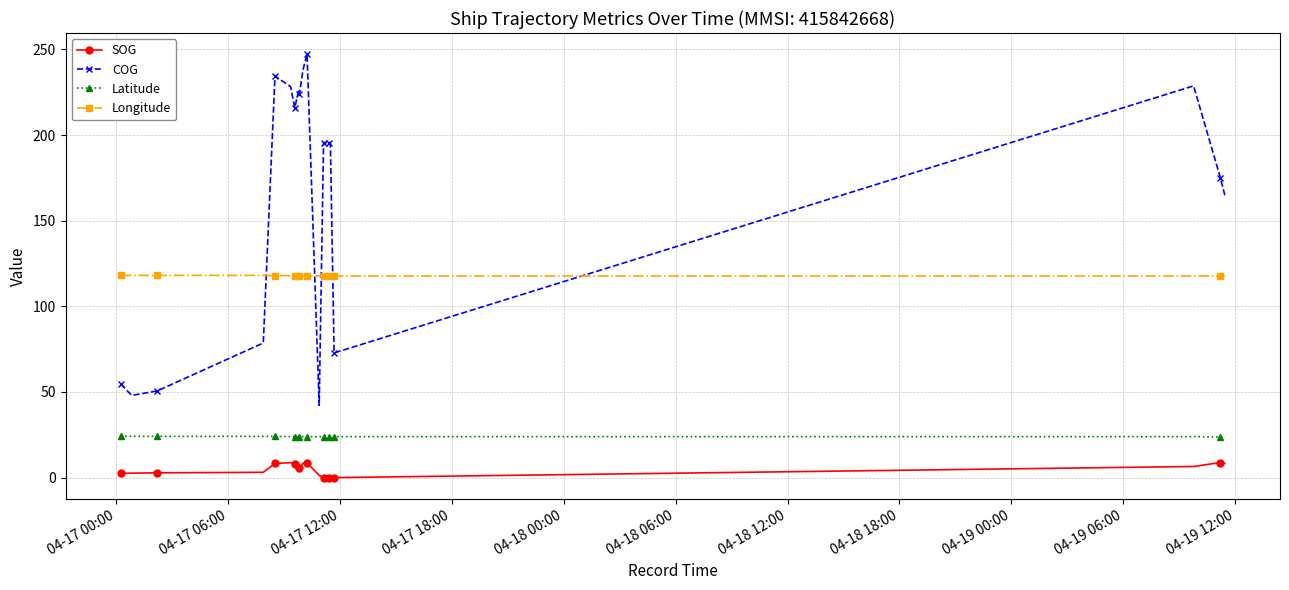

True or false: Latitude and COG intersect in this chart.

False